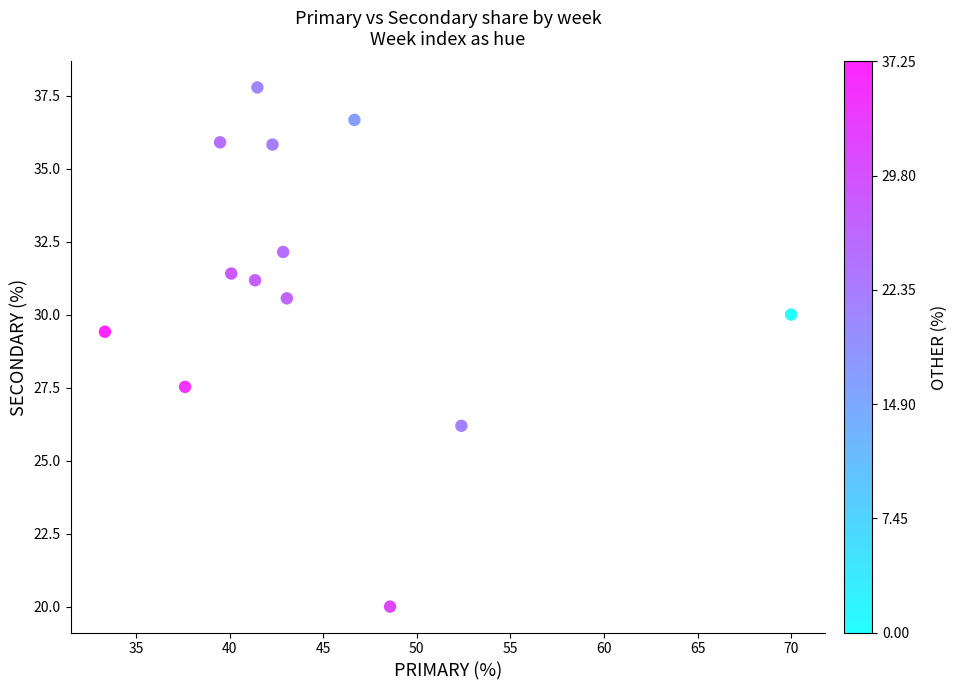

What Y value in the scatter plot is closest to 28?

27.5